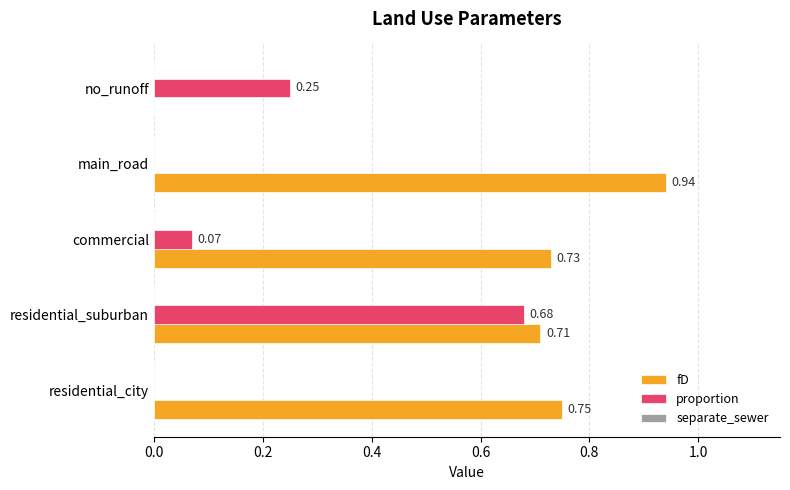

Which series changed the most between main_road and no_runoff?

fD